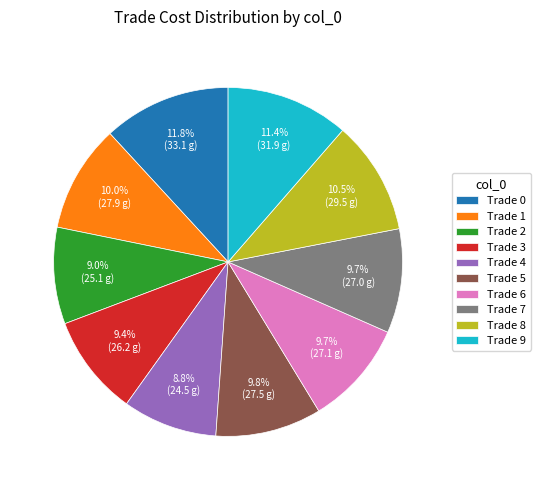

Between Trade 4 and Trade 3, which is larger?

Trade 3